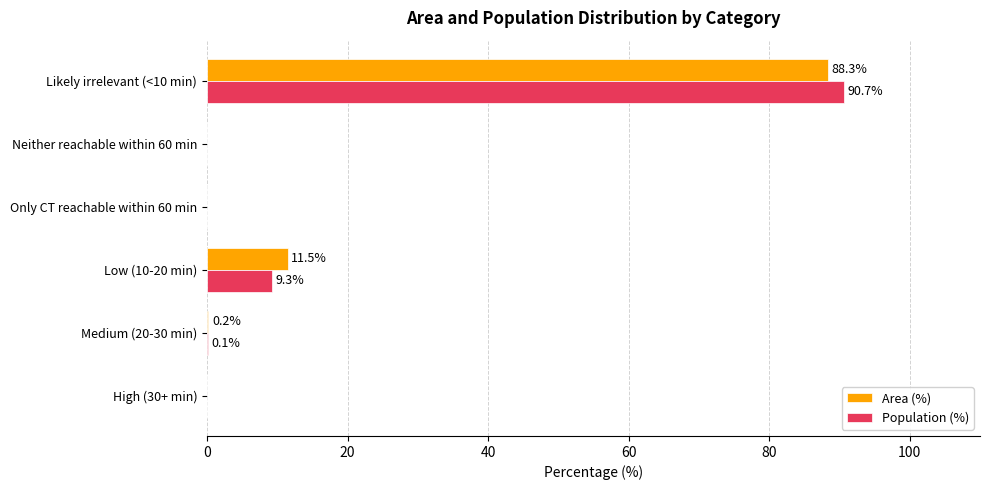

The value of Area (%) at Low (10-20 min) is 17.1. True or false?

False